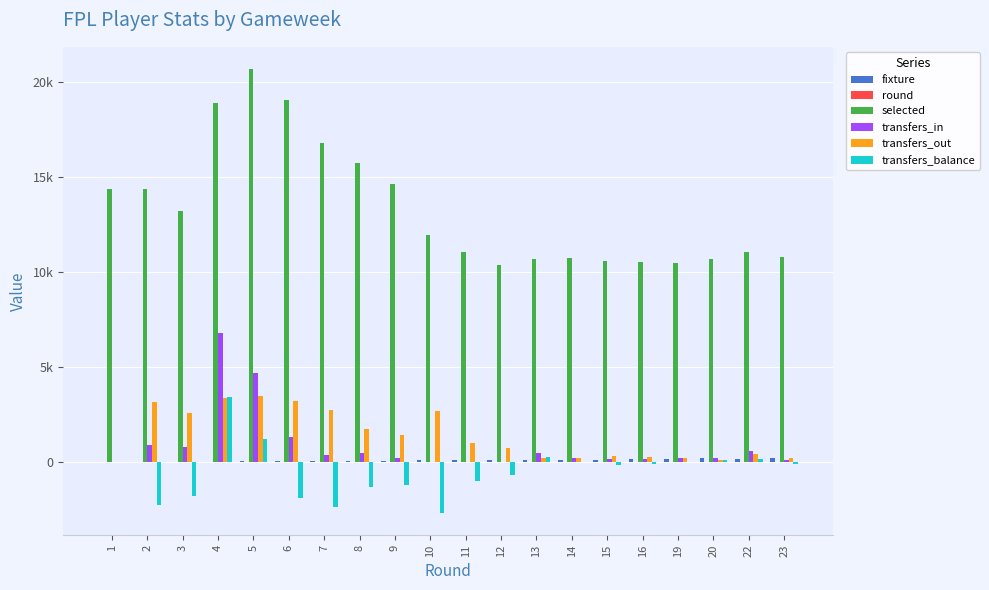

List the series in order of their peak value, highest first.

selected, transfers_in, transfers_out, transfers_balance, fixture, round